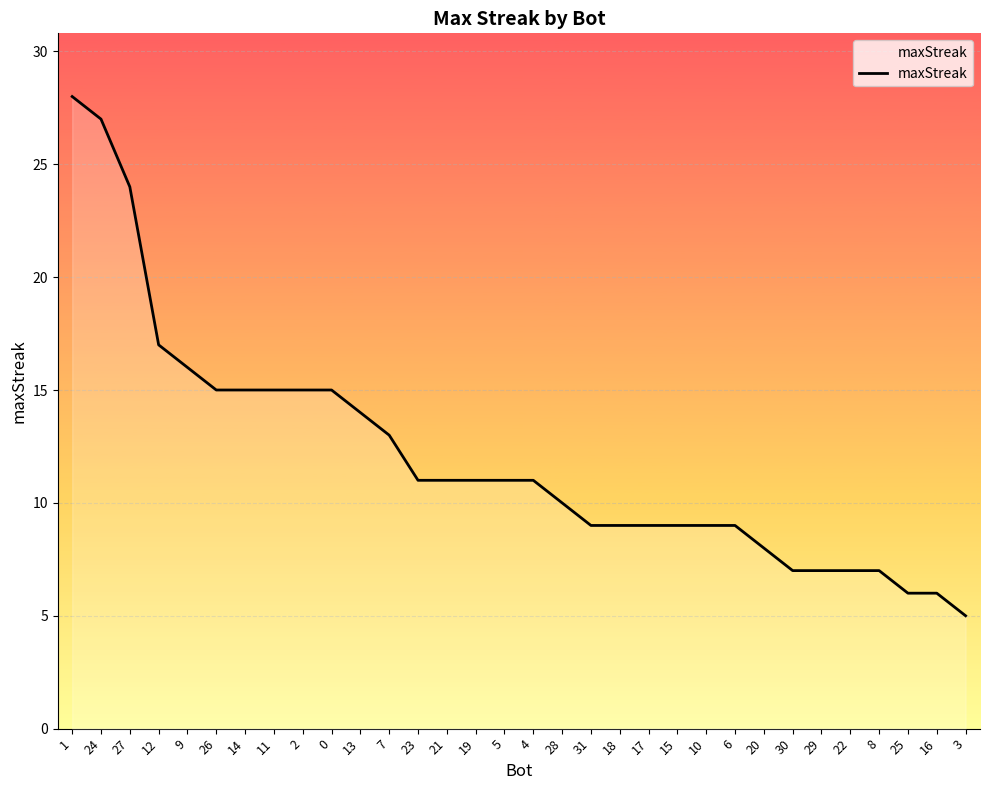

How many lines are shown in the chart?

1